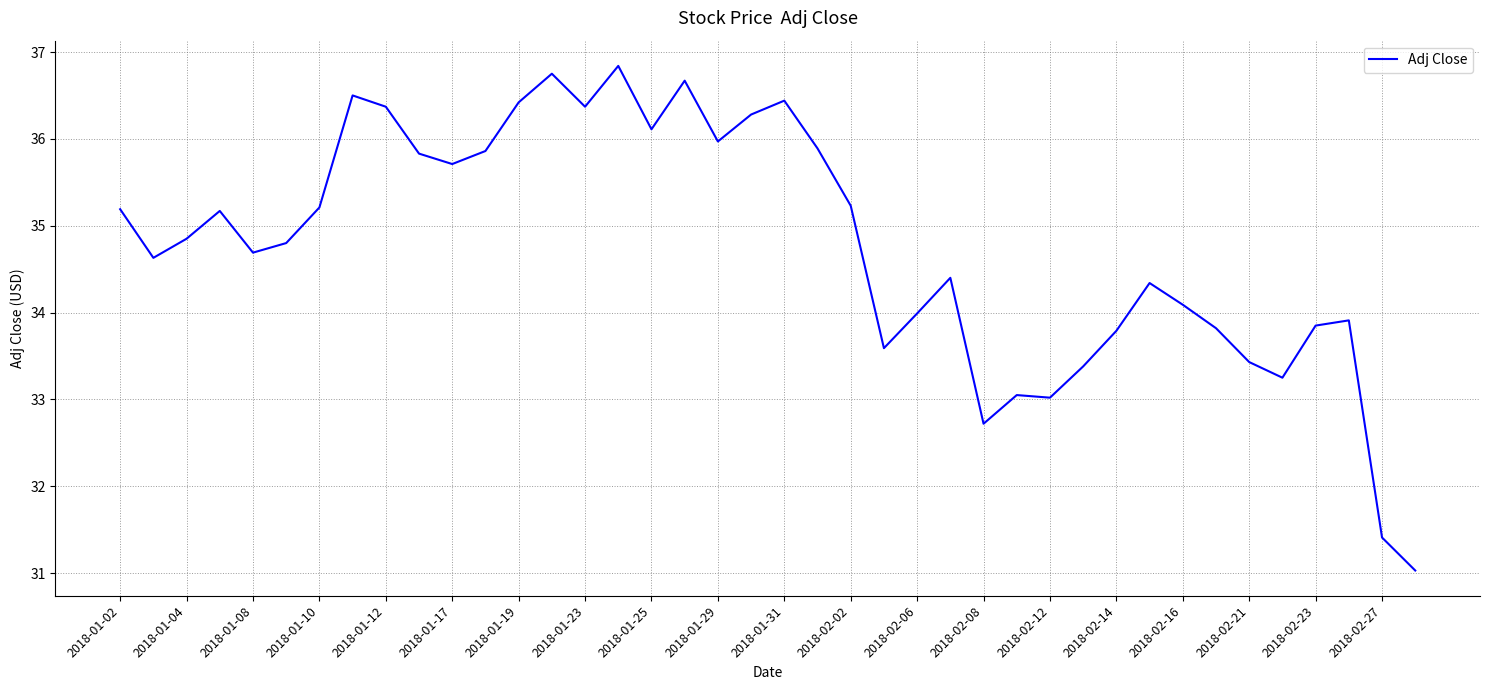

What is the difference between the maximum and minimum values?

5.8